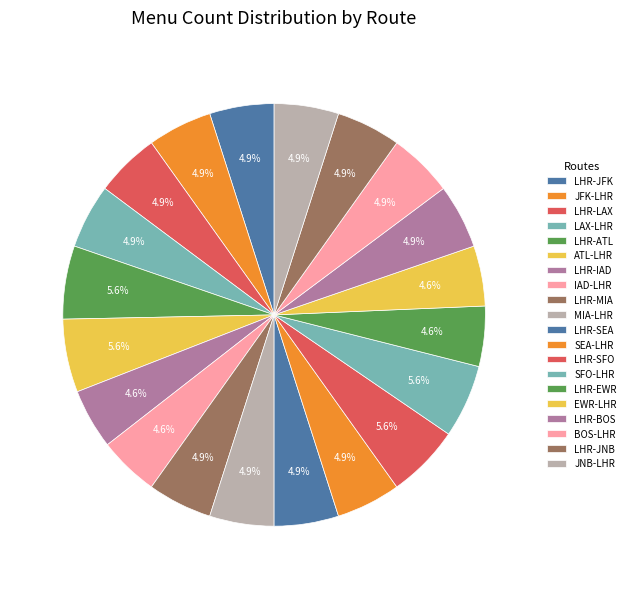

Is it true that ATL-LHR is 14% of the pie?

False